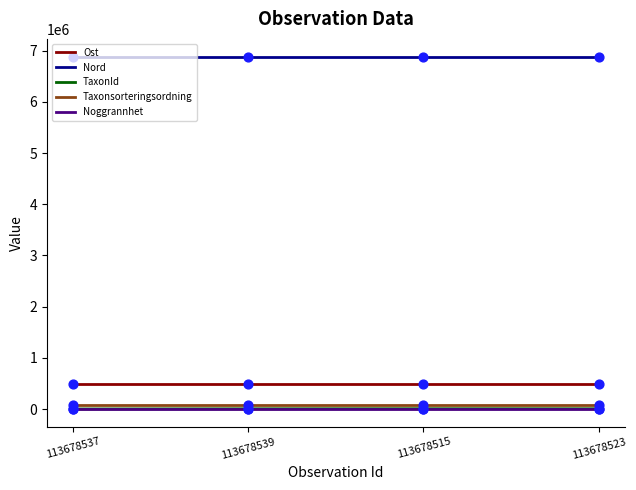

Which series contains the highest Y value?

Nord